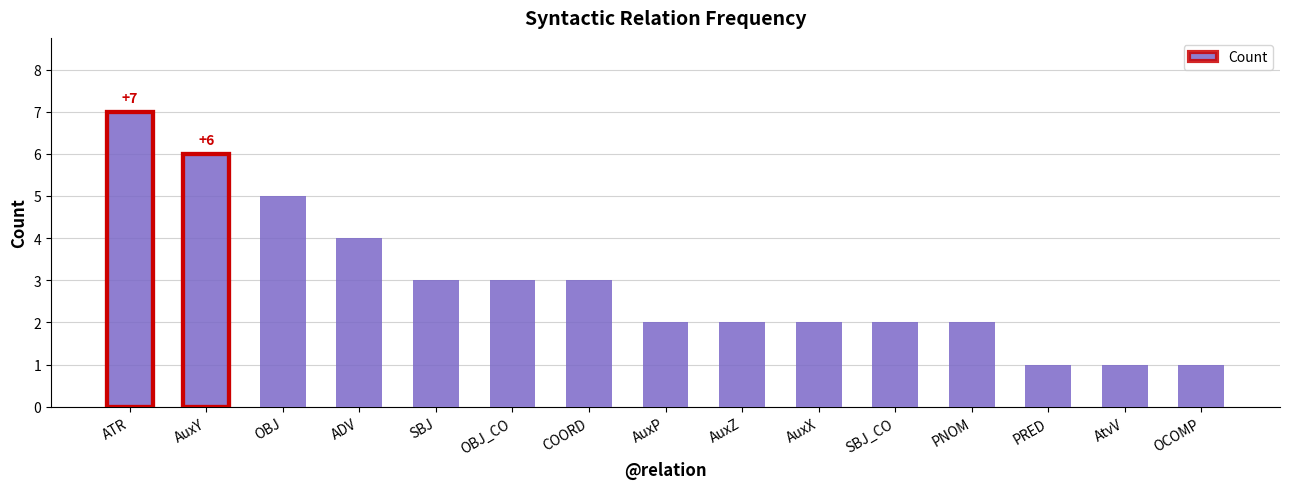

Reading left to right, what are all the values shown in this chart?

ATR=7	AuxY=6	OBJ=5	ADV=4	SBJ=3	OBJ_CO=3	COORD=3	AuxP=2	AuxZ=2	AuxX=2	SBJ_CO=2	PNOM=2	PRED=1	AtvV=1	OCOMP=1